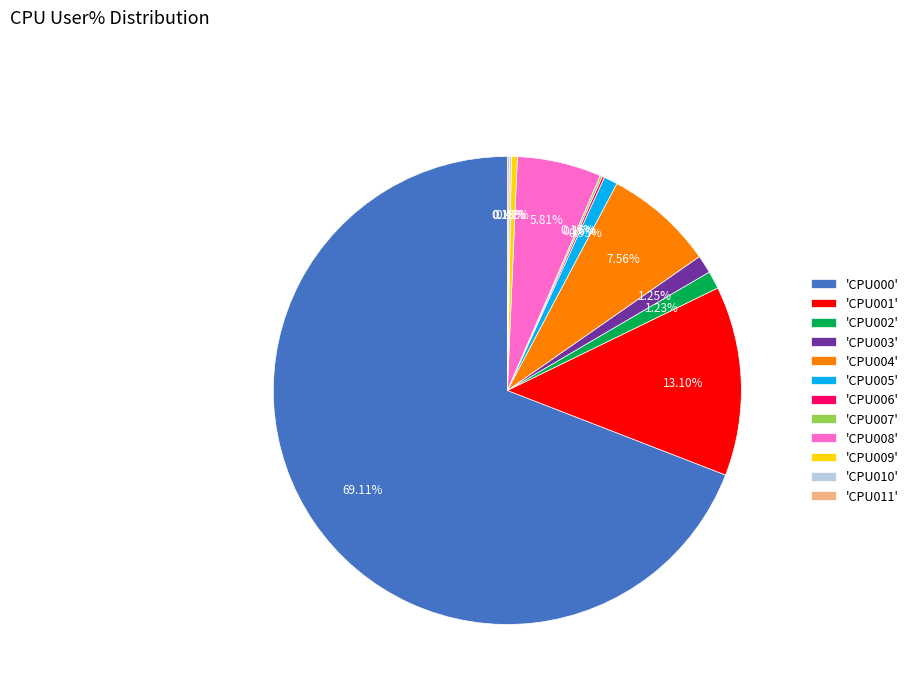

What is the ratio of the value at 'CPU000' to the value at 'CPU008'?

11.9